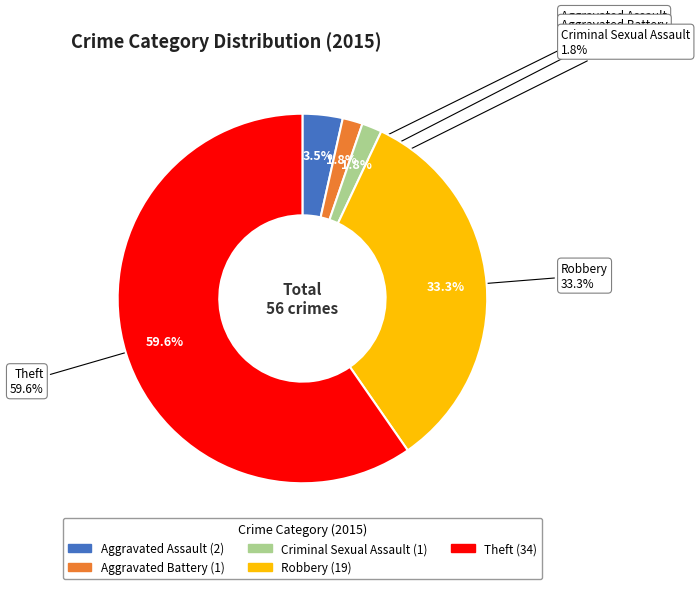

Which slice is the smallest?

Aggravated Battery